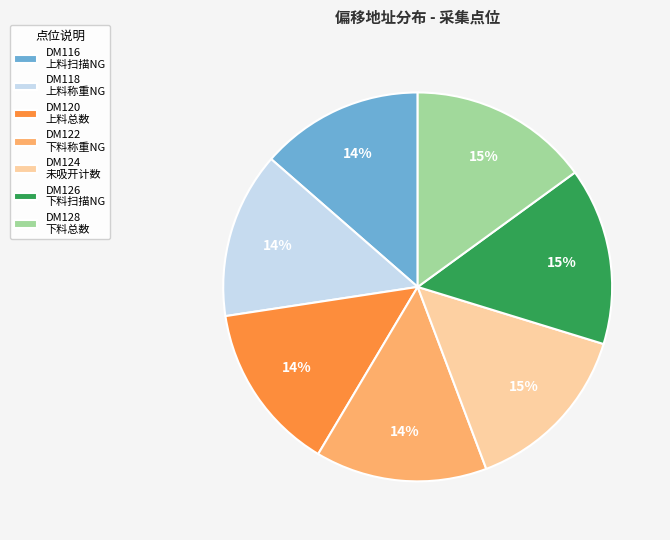

To the nearest percent, what percentage of the pie is DM128 下料总数?

15%